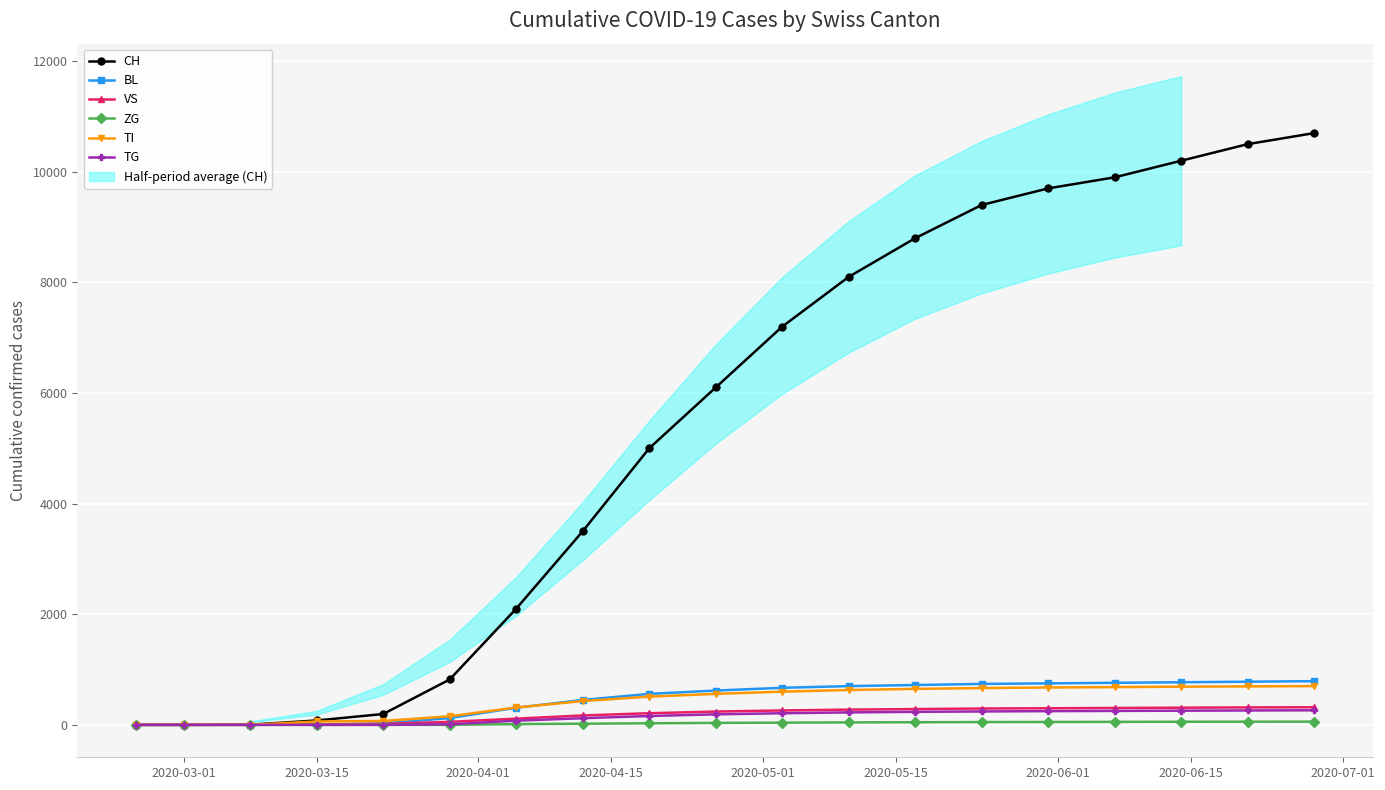

What is the highest value of the TG series?

263